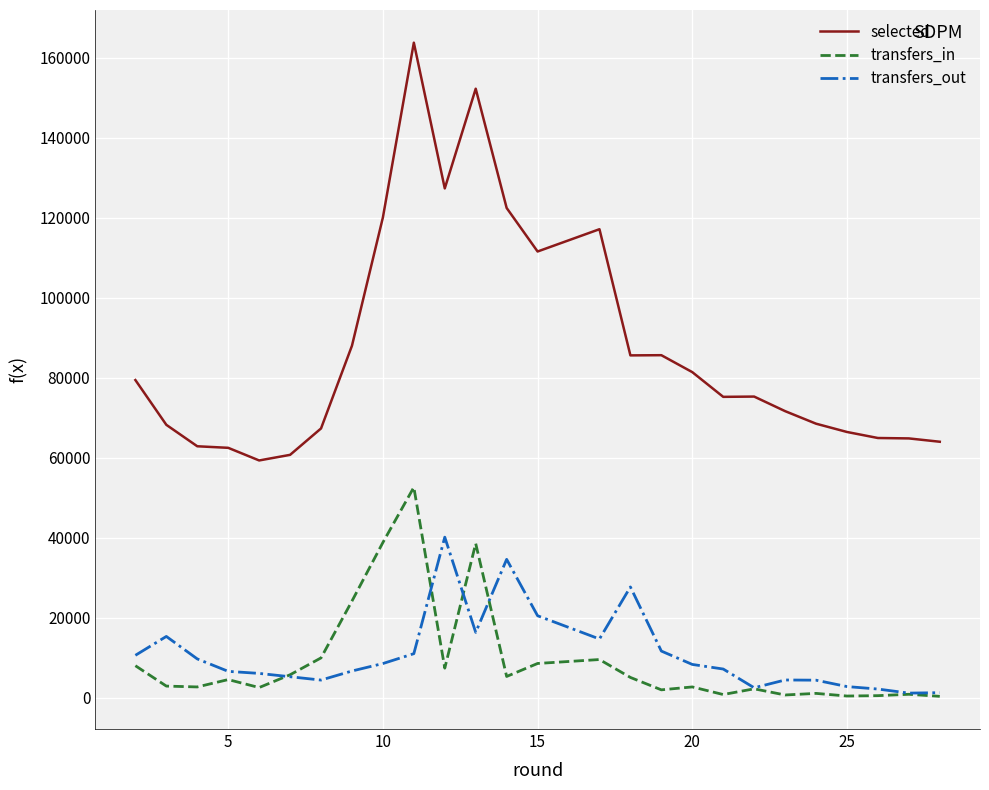

True or false: transfers_in and selected cross at least once.

False